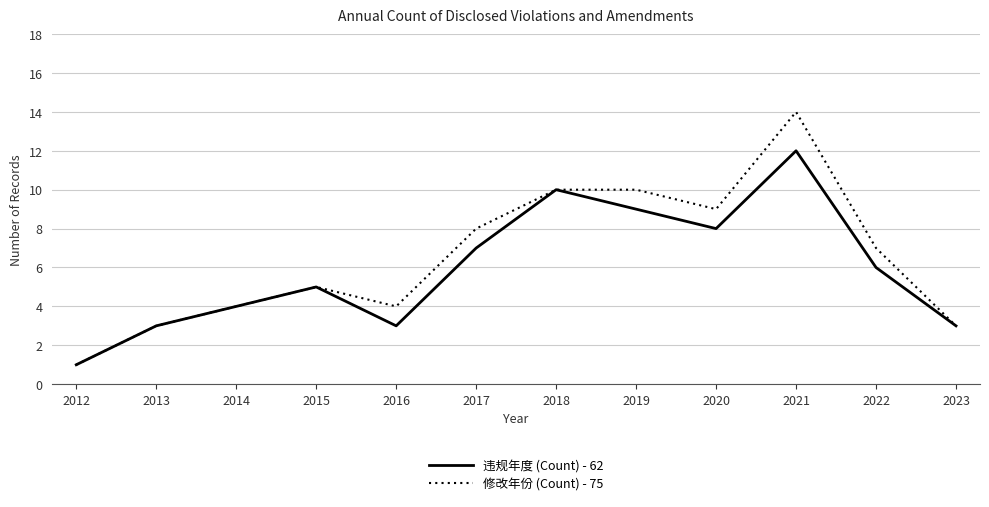

Reading left to right, list all the values displayed in this chart.

违规年度 (Count) - 62: 1	3	4	5	3	7	10	9	8	12	6	3
修改年份 (Count) - 75: 1	3	4	5	4	8	10	10	9	14	7	3